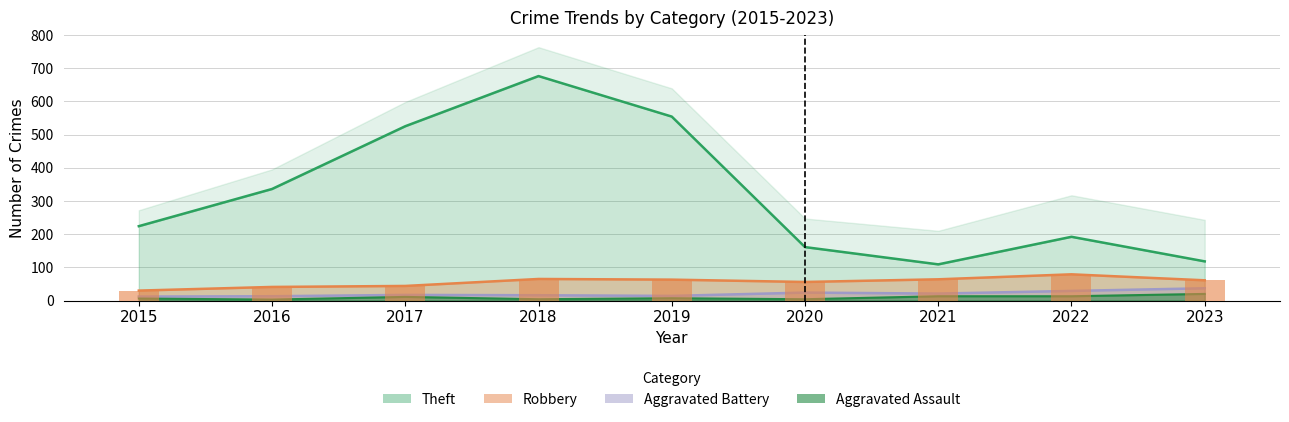

Does the chart contain stacked bars?

No